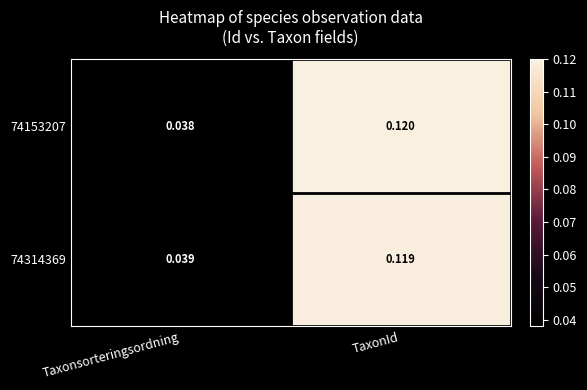

At which label does 74314369 reach its minimum?

Taxonsorteringsordning